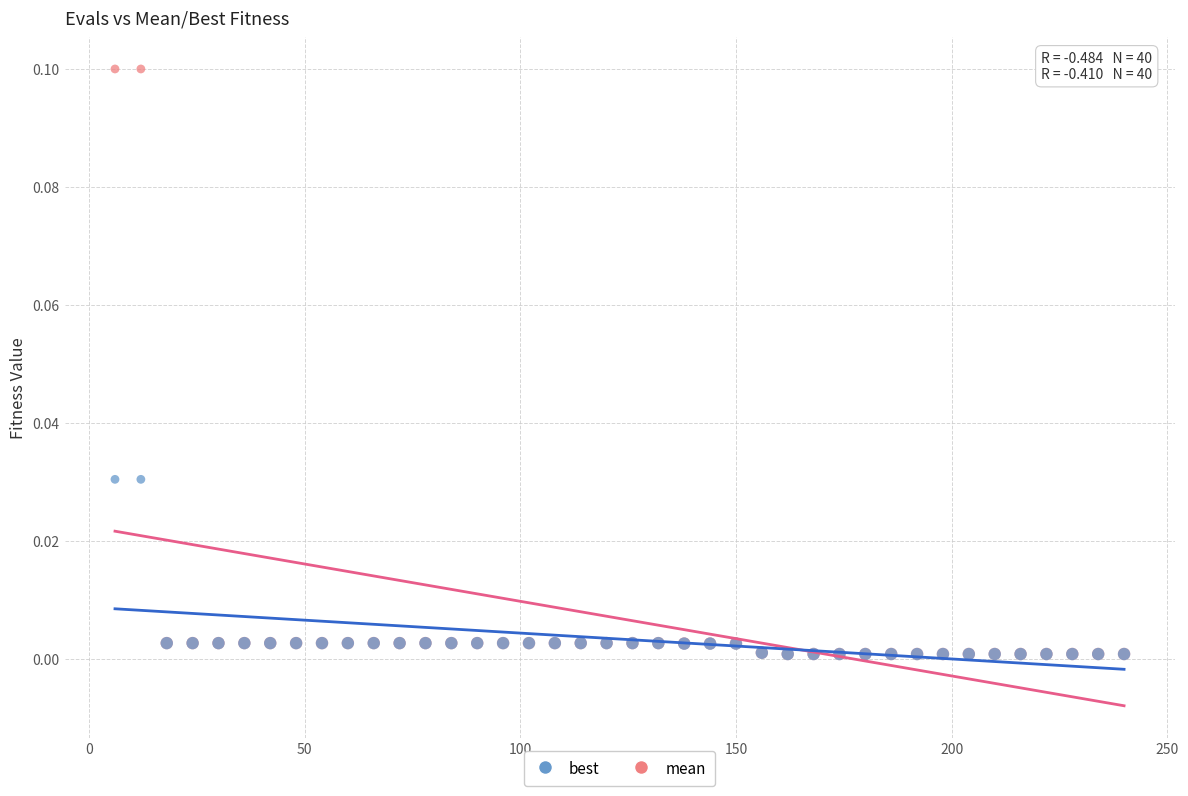

Which series has the widest spread of Y values?

mean